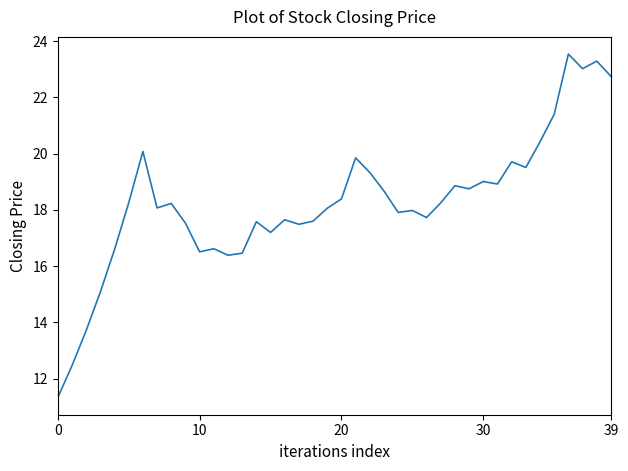

What is the difference between the maximum and minimum values?

12.2